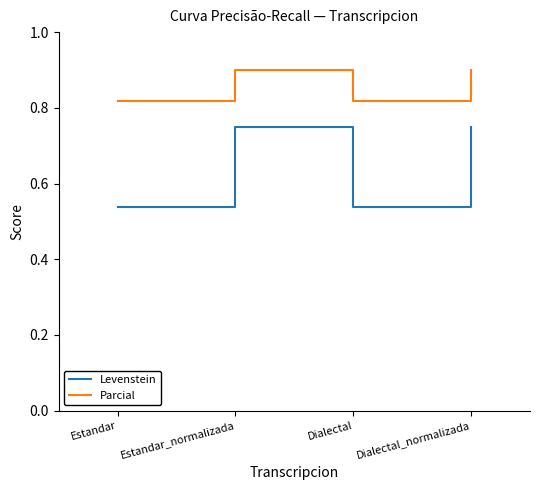

True or false: Levenstein and Parcial intersect in this chart.

False